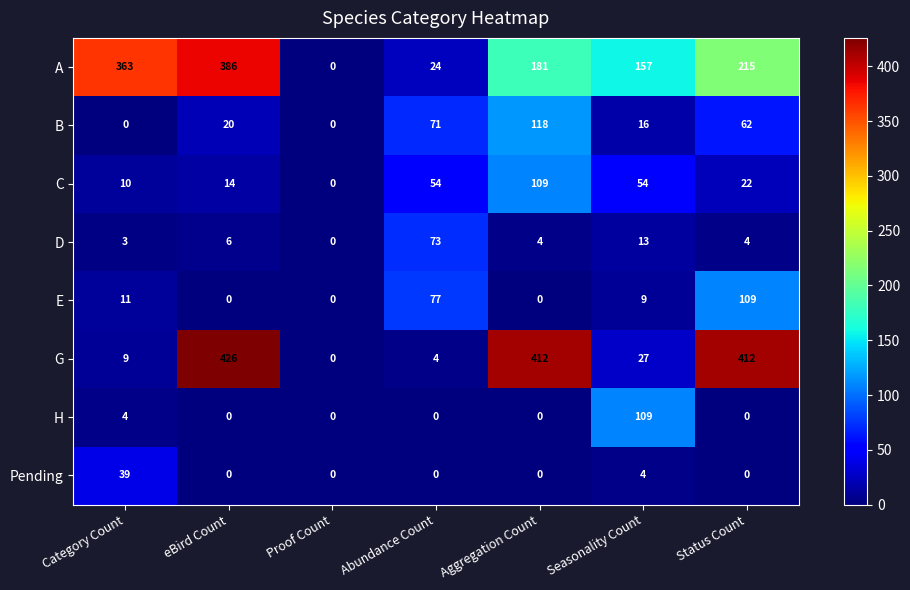

Between Category Count and Aggregation Count, which series saw the biggest shift?

G